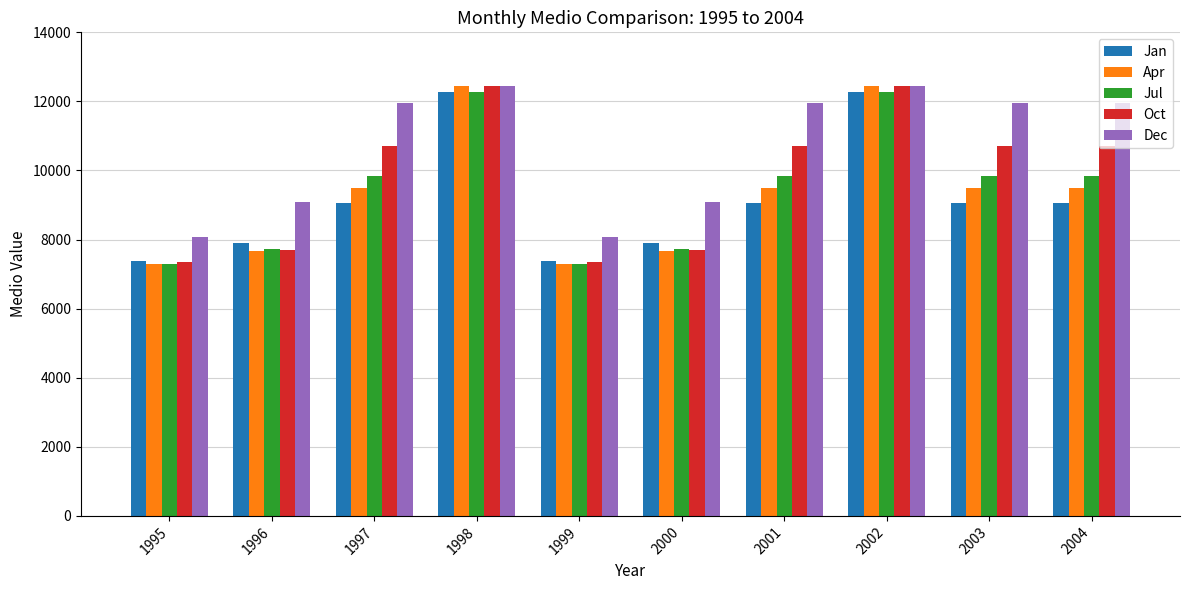

What is the value of the Dec bar at the 1st from the left?

8064.9